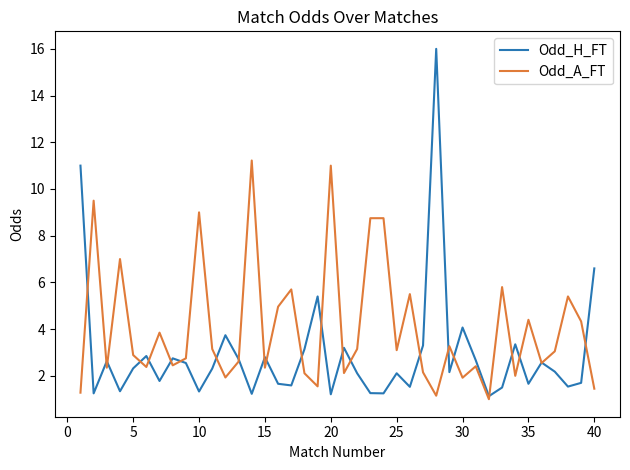

Which series has the widest spread of values?

Odd_H_FT